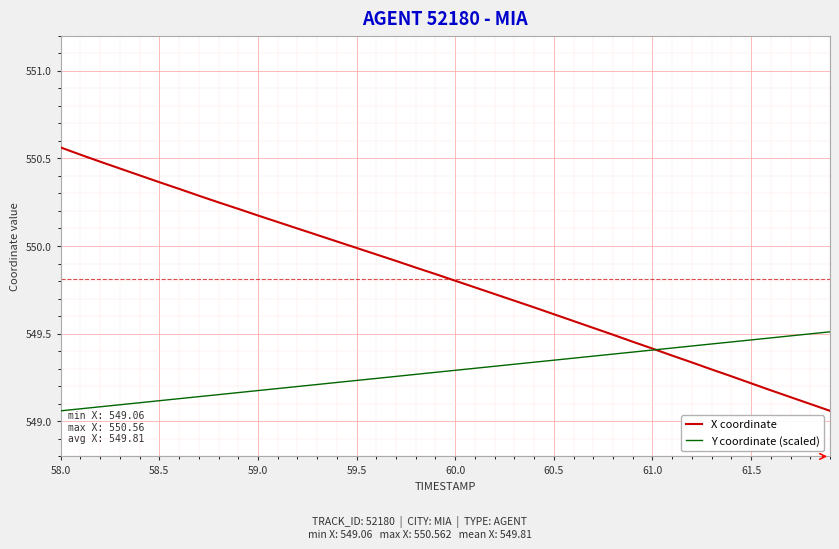

Rank the series by their average value, from highest to lowest.

X coordinate, Y coordinate (scaled)